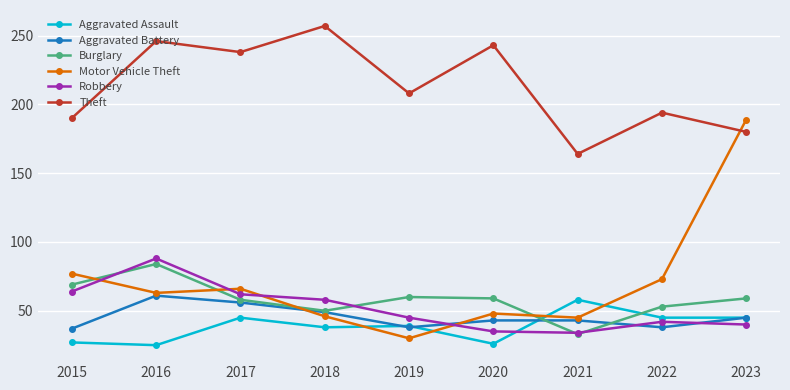

What is the lowest value of the Aggravated Battery series?

37